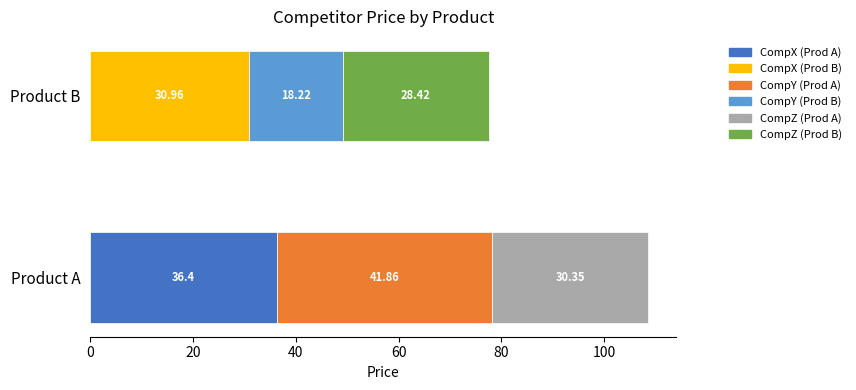

What is the smallest value displayed?

18.2